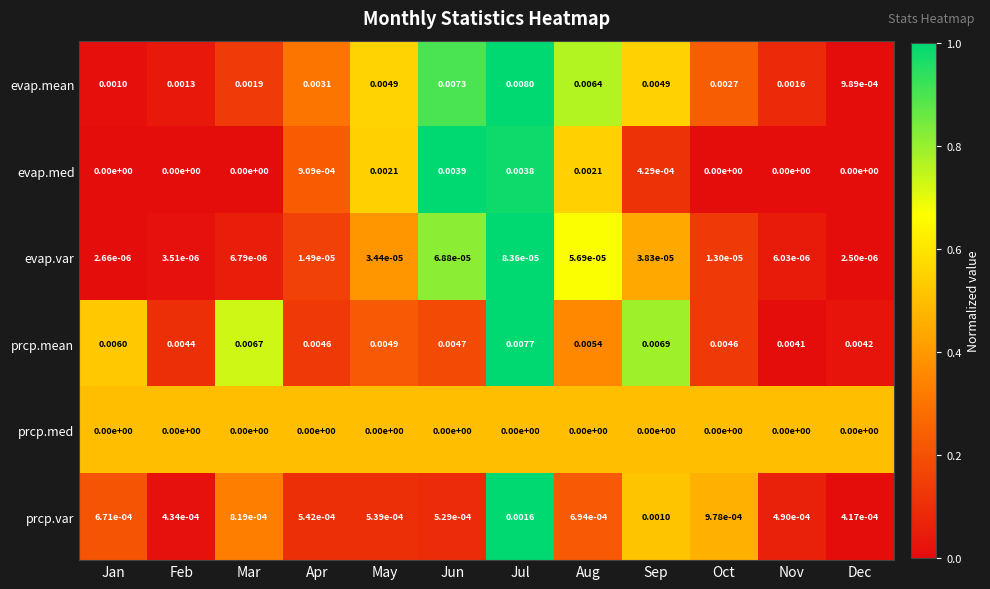

Which series has the largest total across all categories?

prcp.mean